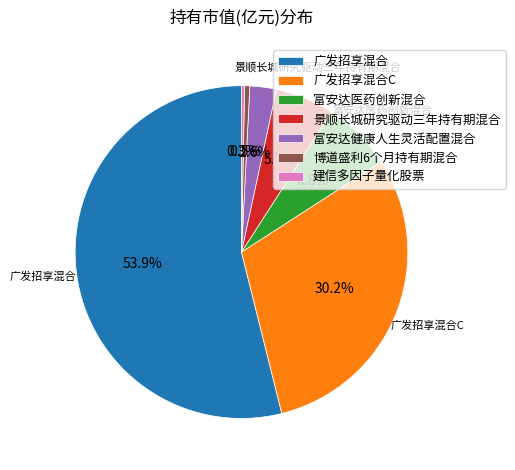

Count the number of slices in the pie.

7